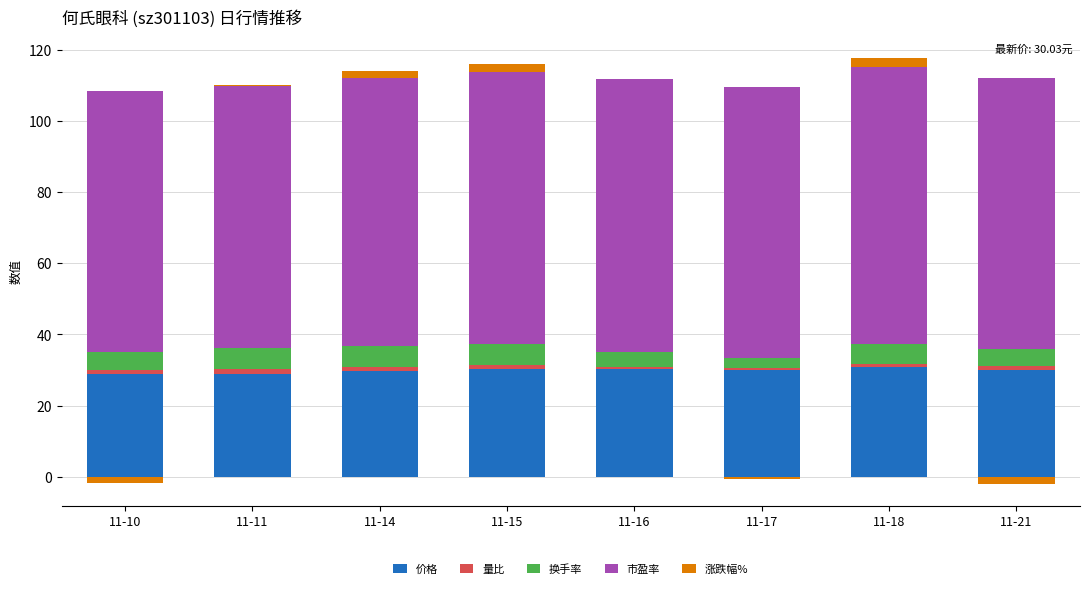

The 价格 series shows 30.2 at 11-15. True or false?

True